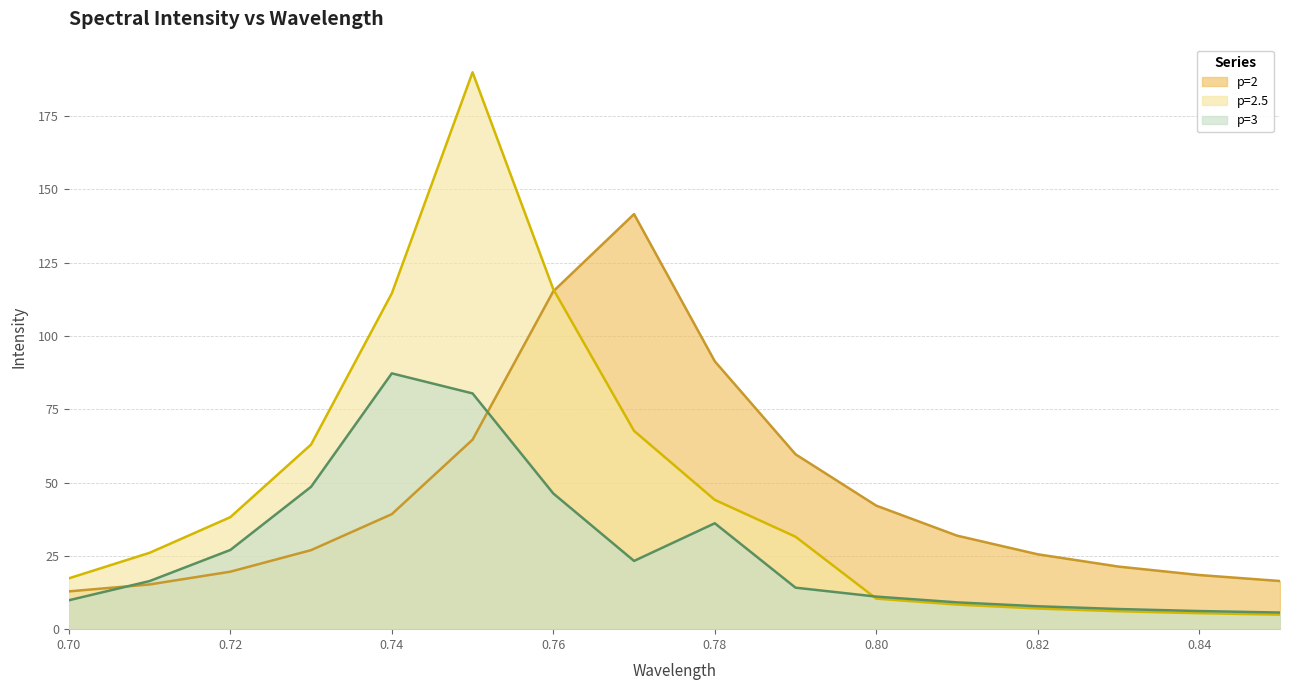

How many times do p=2.5 and p=2 cross each other?

1